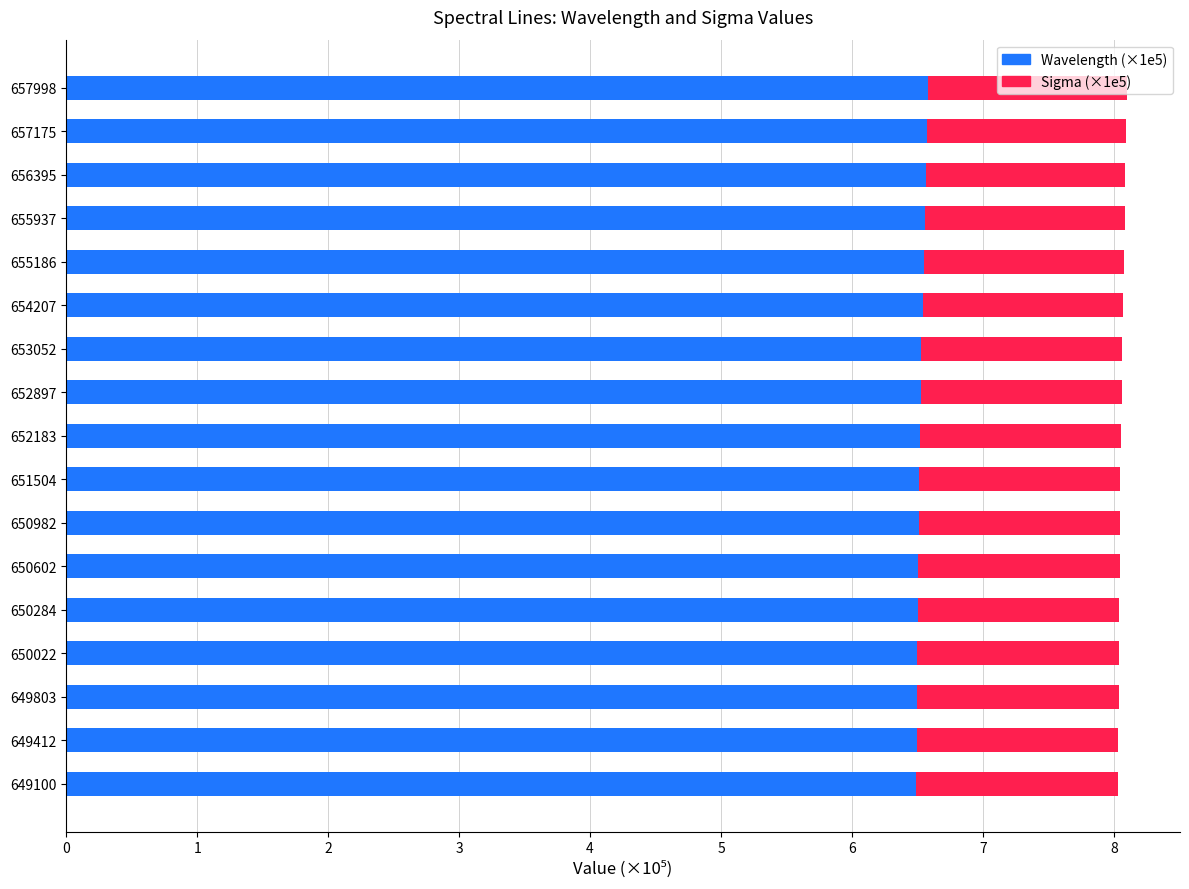

What is the total value across all series at 649412?

8.0